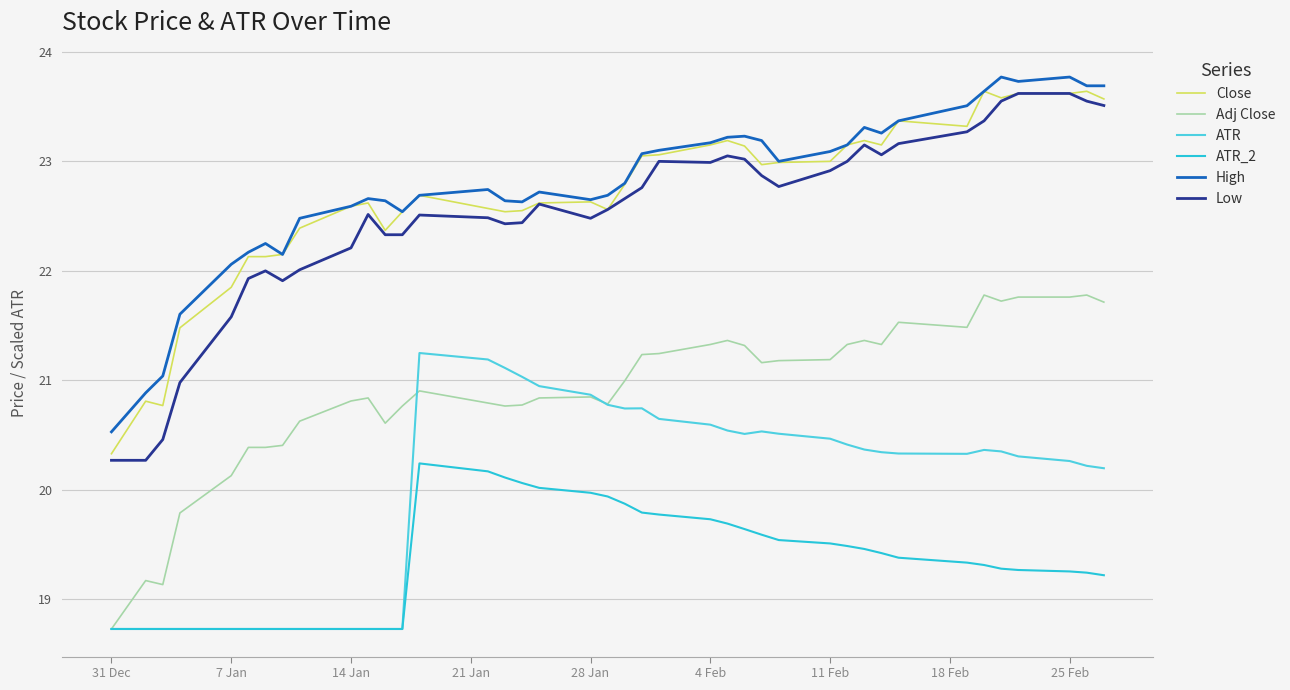

True or false: Close and ATR_2 cross at least once.

False